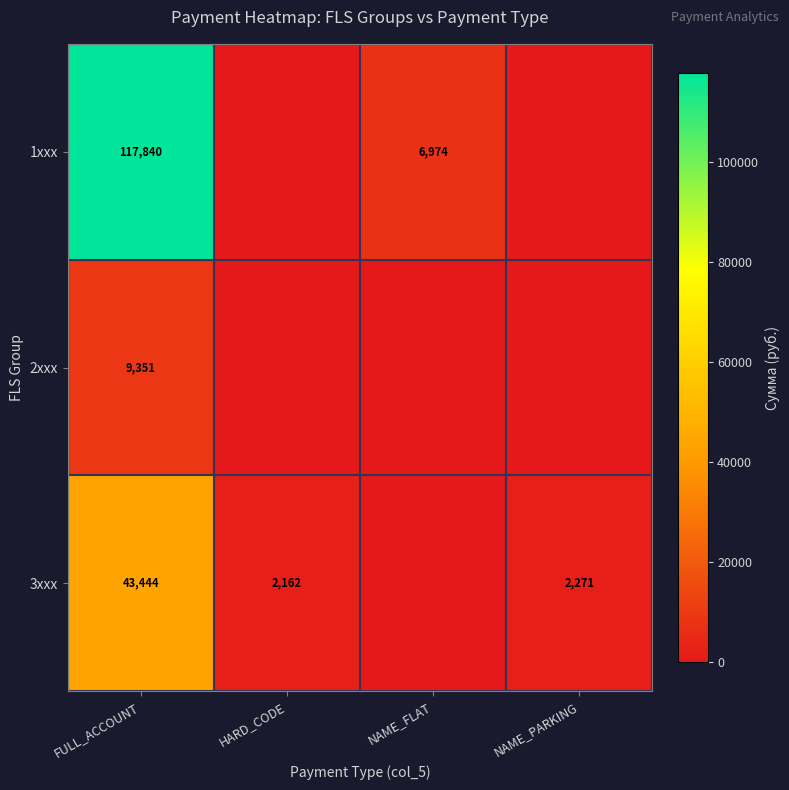

At which category is the sum across all series the highest?

FULL_ACCOUNT